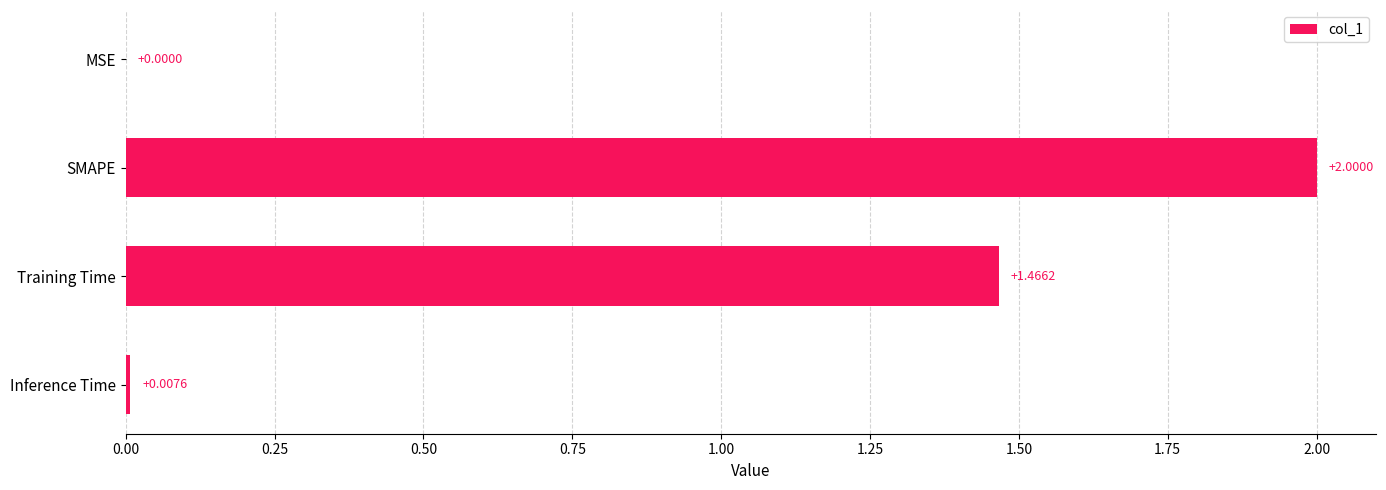

What is the sum of all values?

3.5